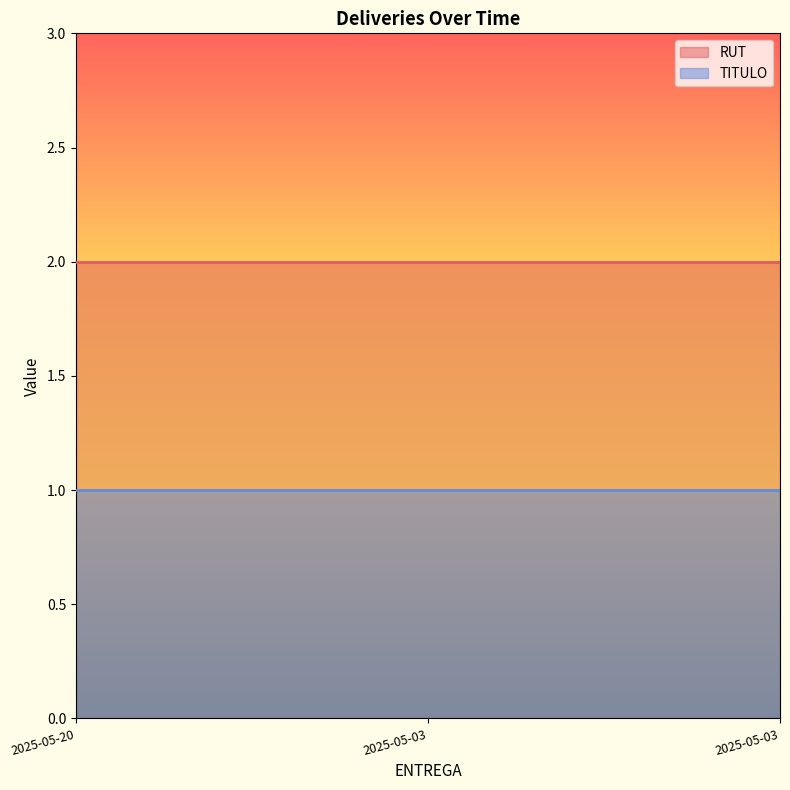

Which series has the widest spread of values?

RUT